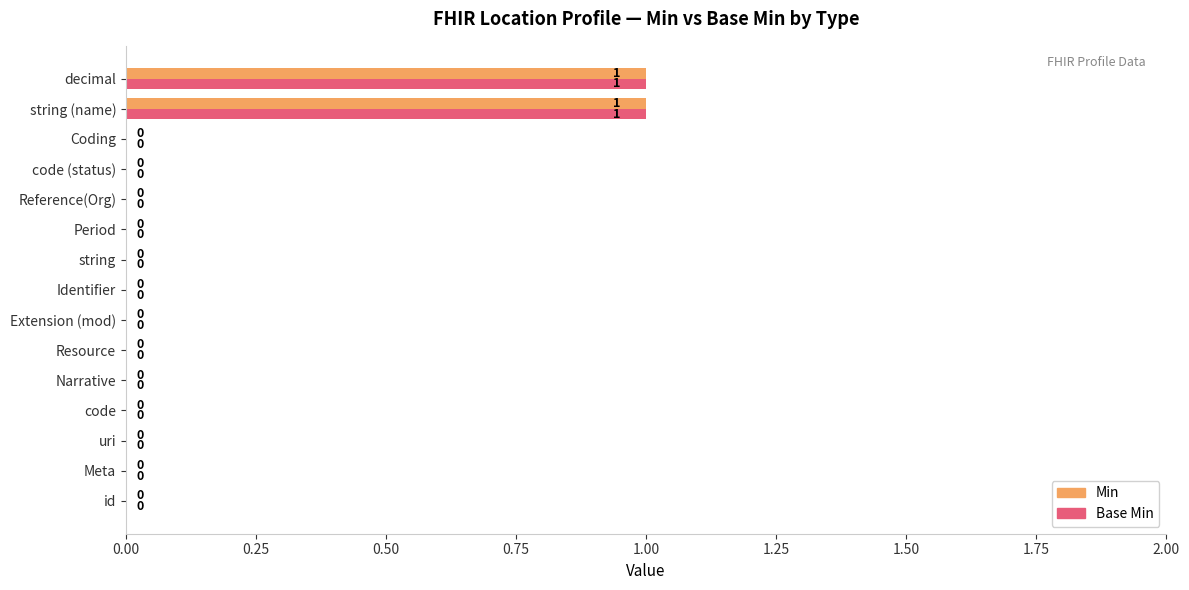

True or false: Min has a value of 0 at Extension (mod).

True